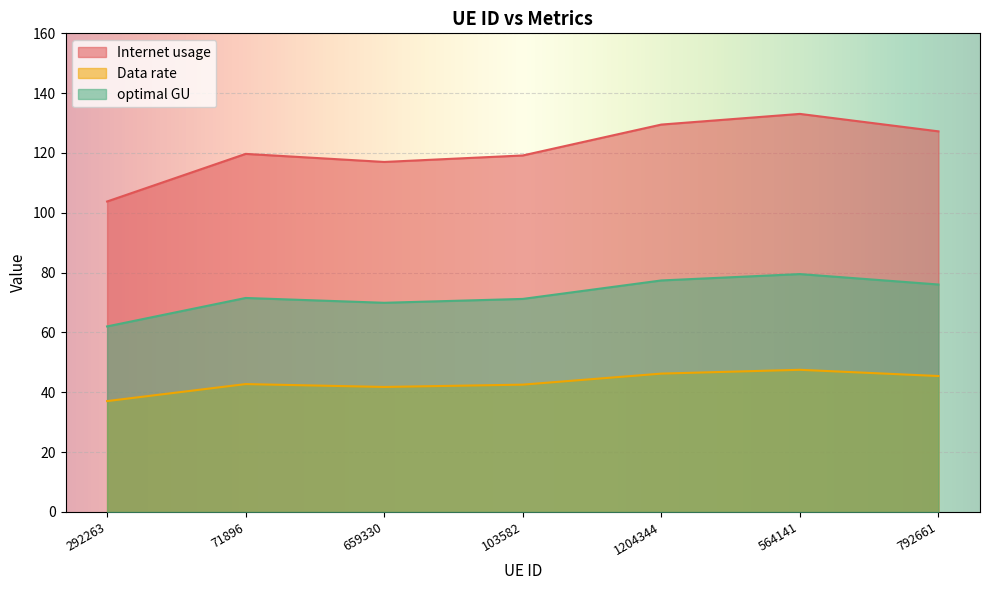

Which series changed the most between 71896 and 792661?

Internet usage